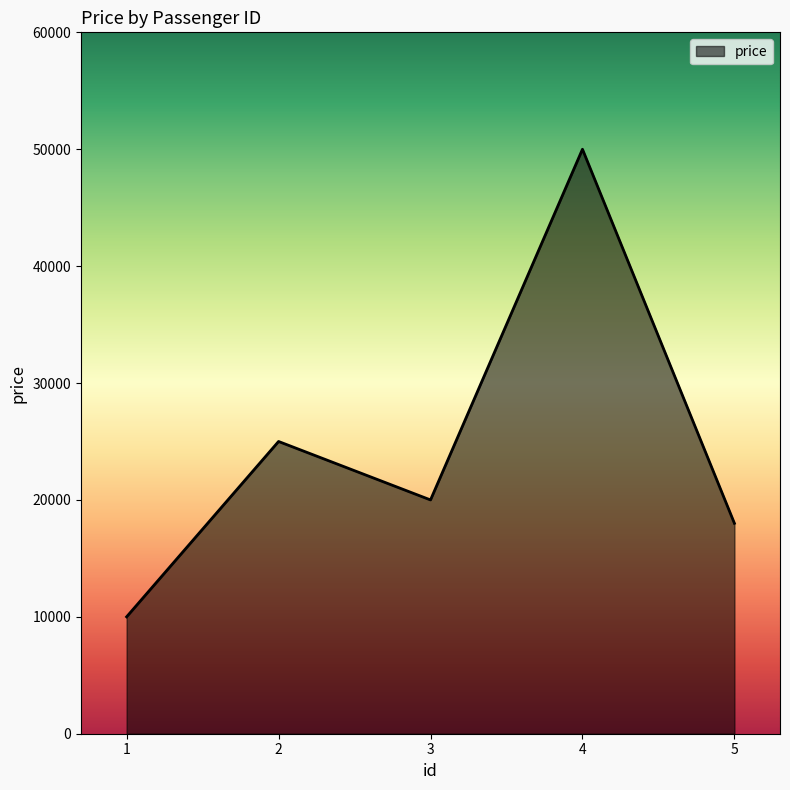

The chart shows a value of 10000 at 1. True or false?

True